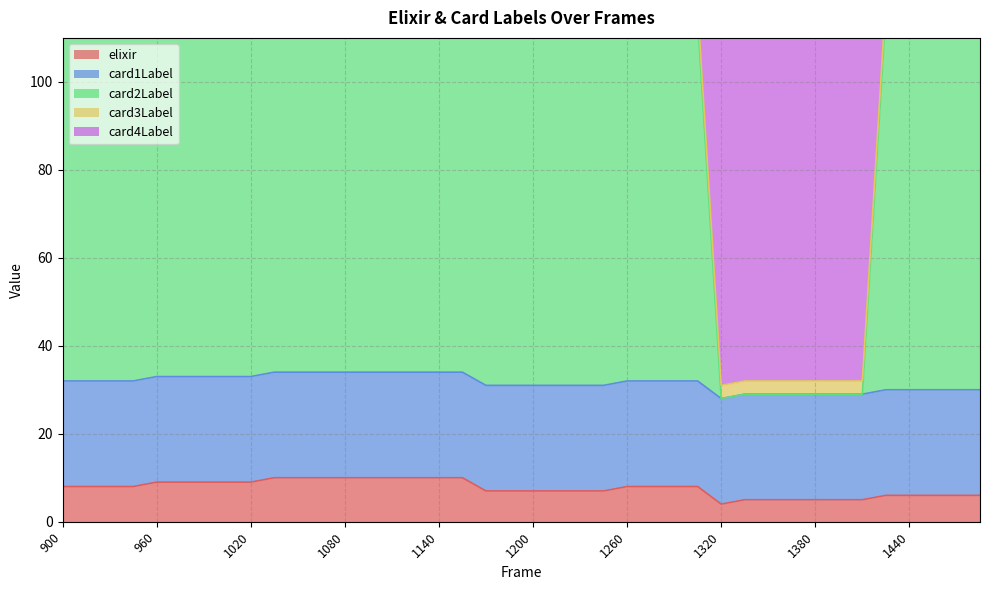

Which category has the lowest value across all series?

1320